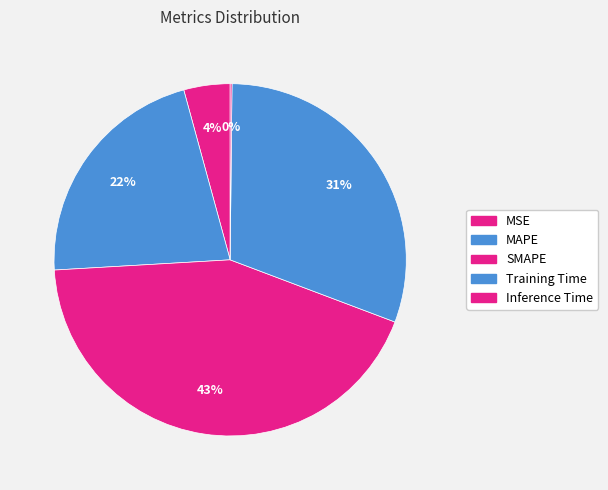

Is SMAPE the majority of the pie?

No